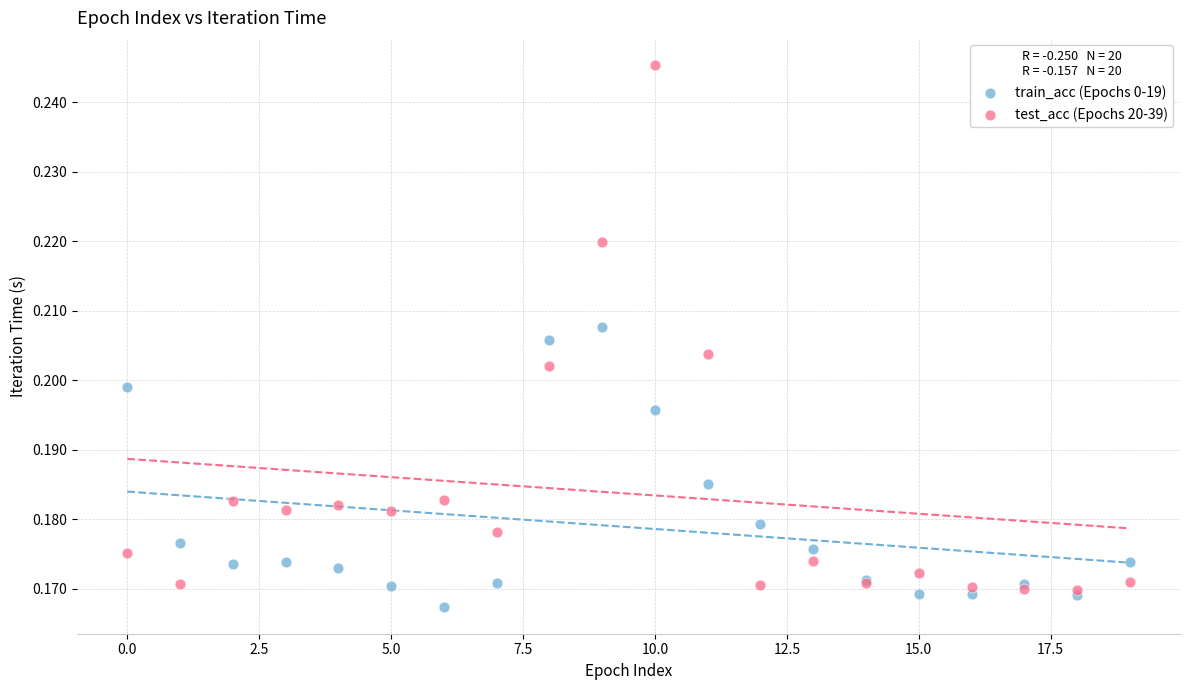

What are all the series names shown in the legend?

train_acc (Epochs 0-19), test_acc (Epochs 20-39)